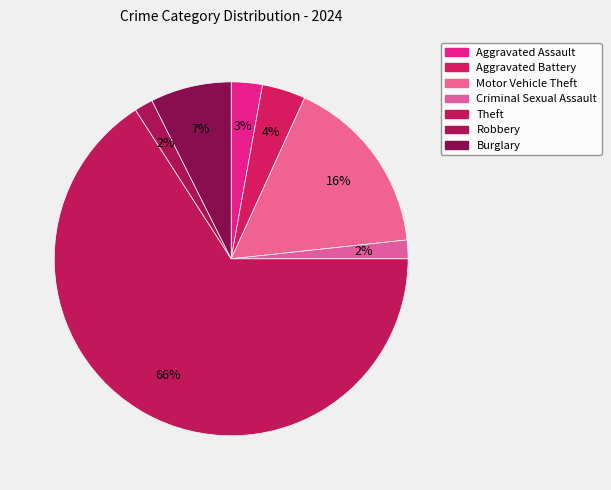

Count the number of slices in the pie.

7